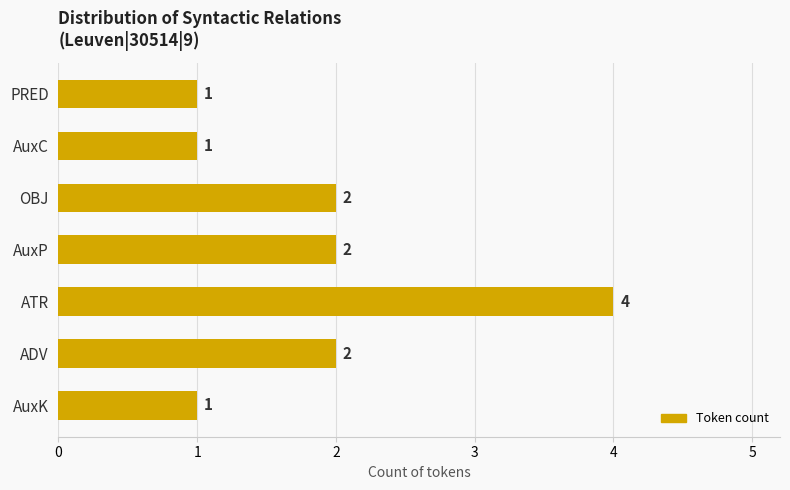

Count the values in the range 1 to 2.

6